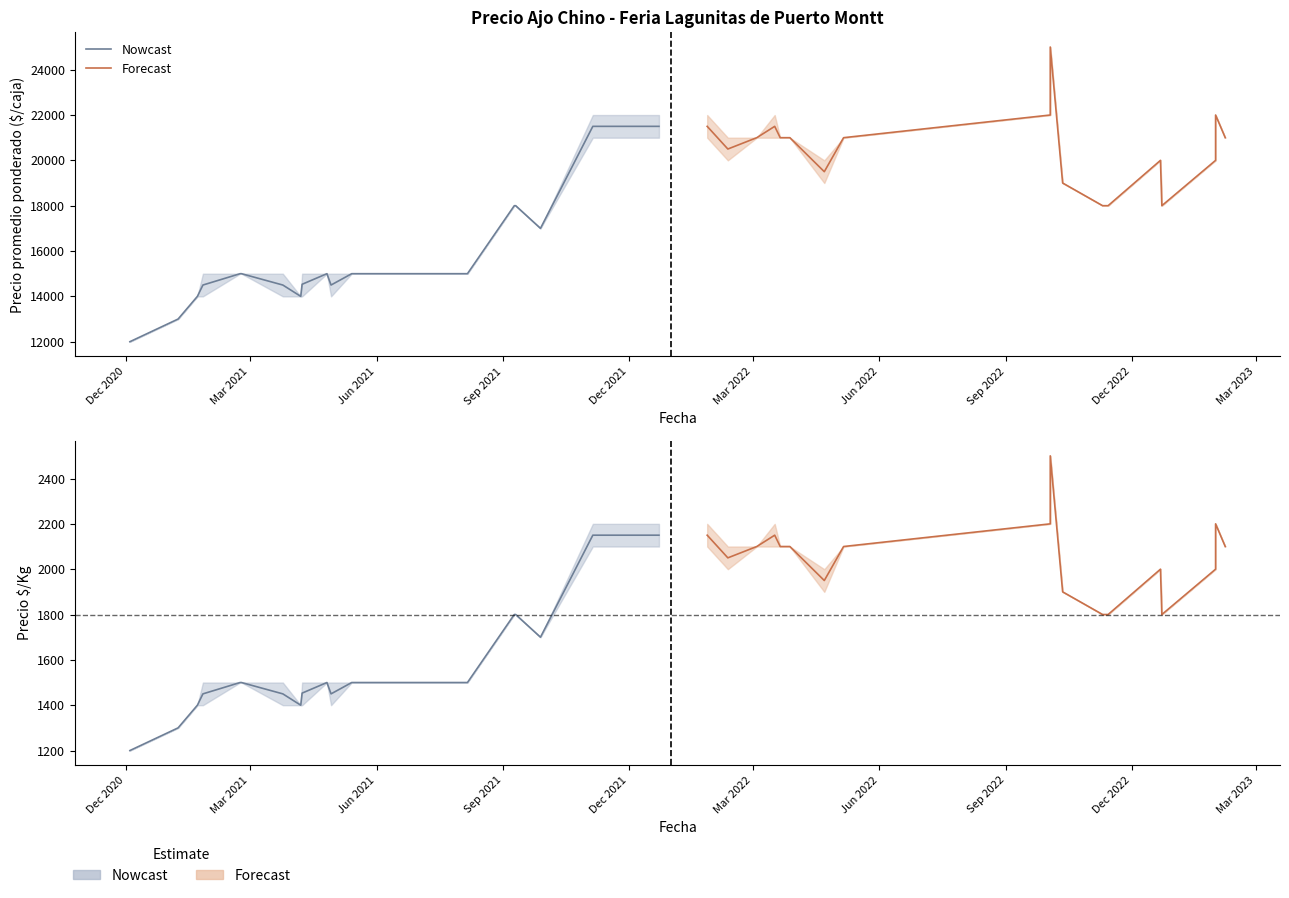

Which series changed the most between 27 and 30?

Precio promedio ponderado